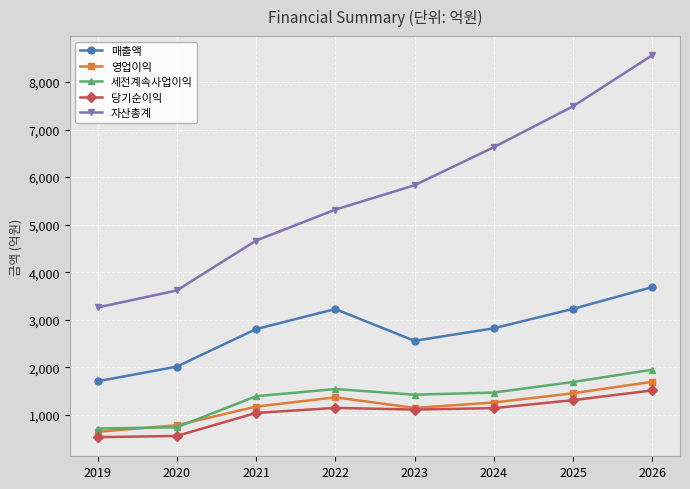

What is the smallest value displayed?

528